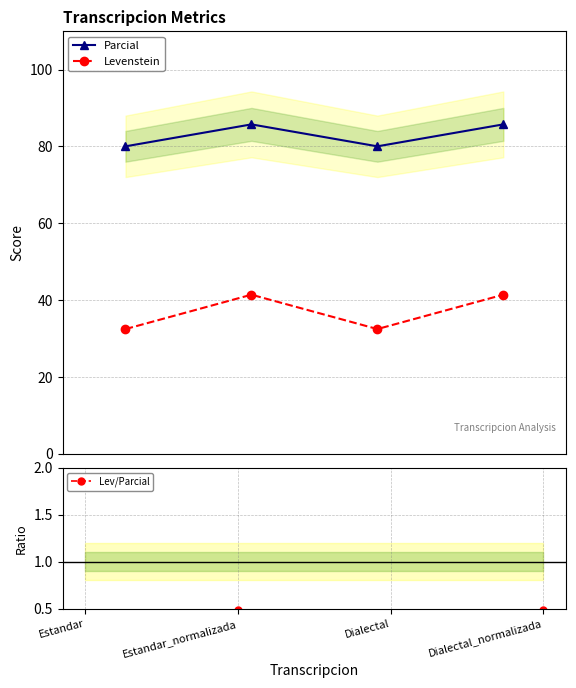

The Parcial series shows 85.7 at Dialectal_normalizada. True or false?

True